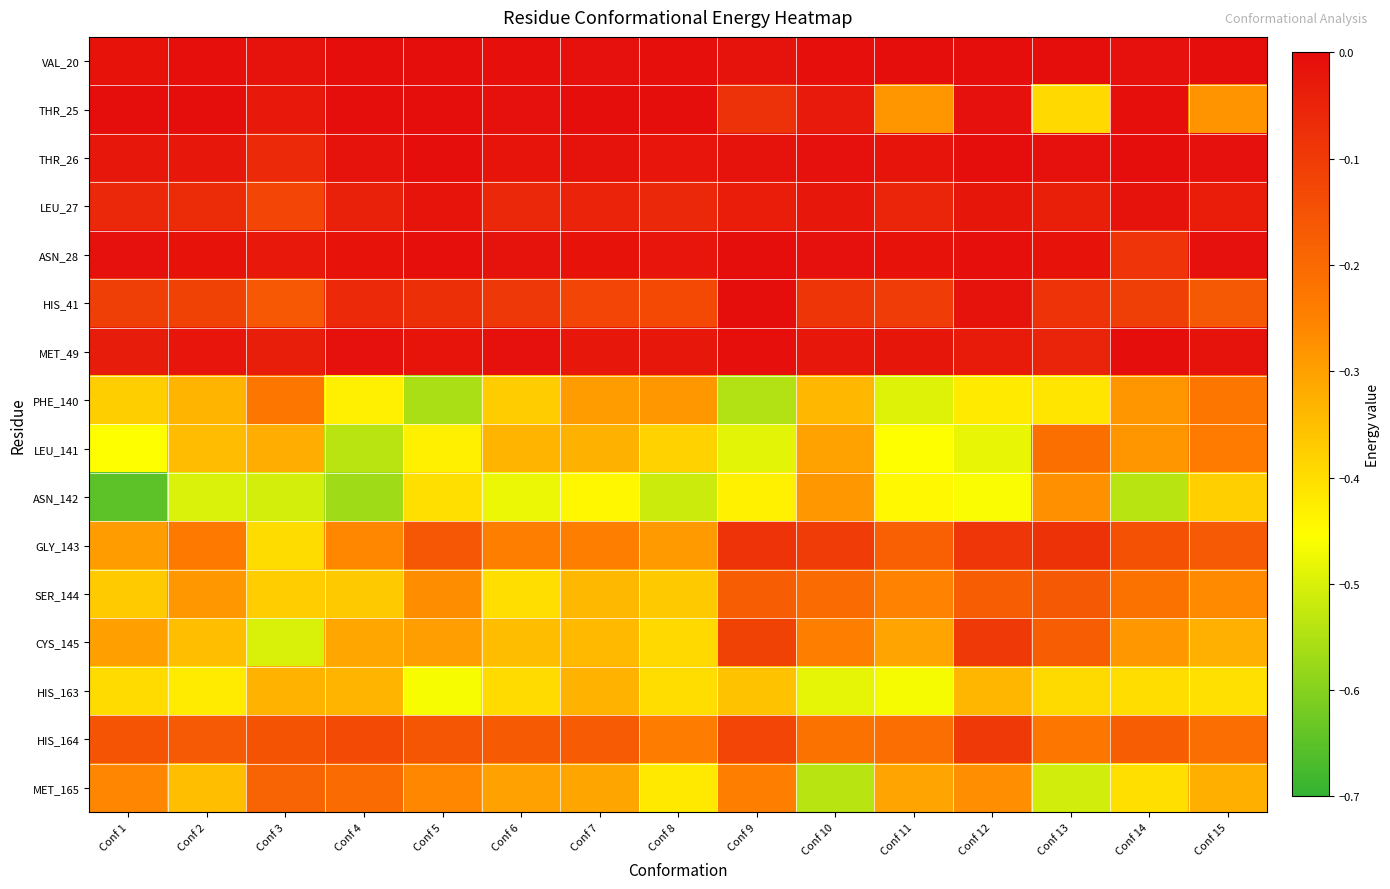

At which category does the chart reach its peak across all series?

Conf 4